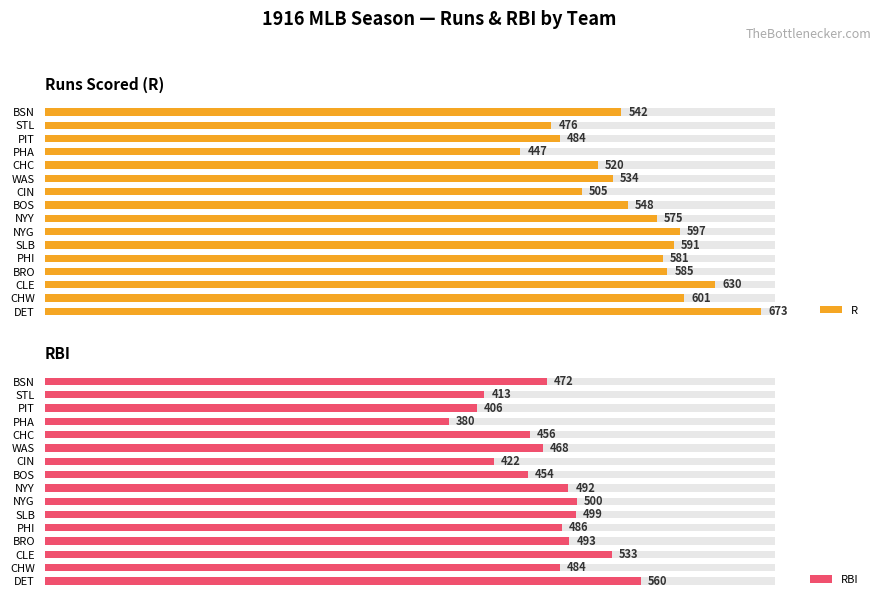

Reading left to right, transcribe all the data shown in this chart.

R: 673	601	630	585	581	591	597	575	548	505	534	520	447	484	476	542
RBI: 560	484	533	493	486	499	500	492	454	422	468	456	380	406	413	472